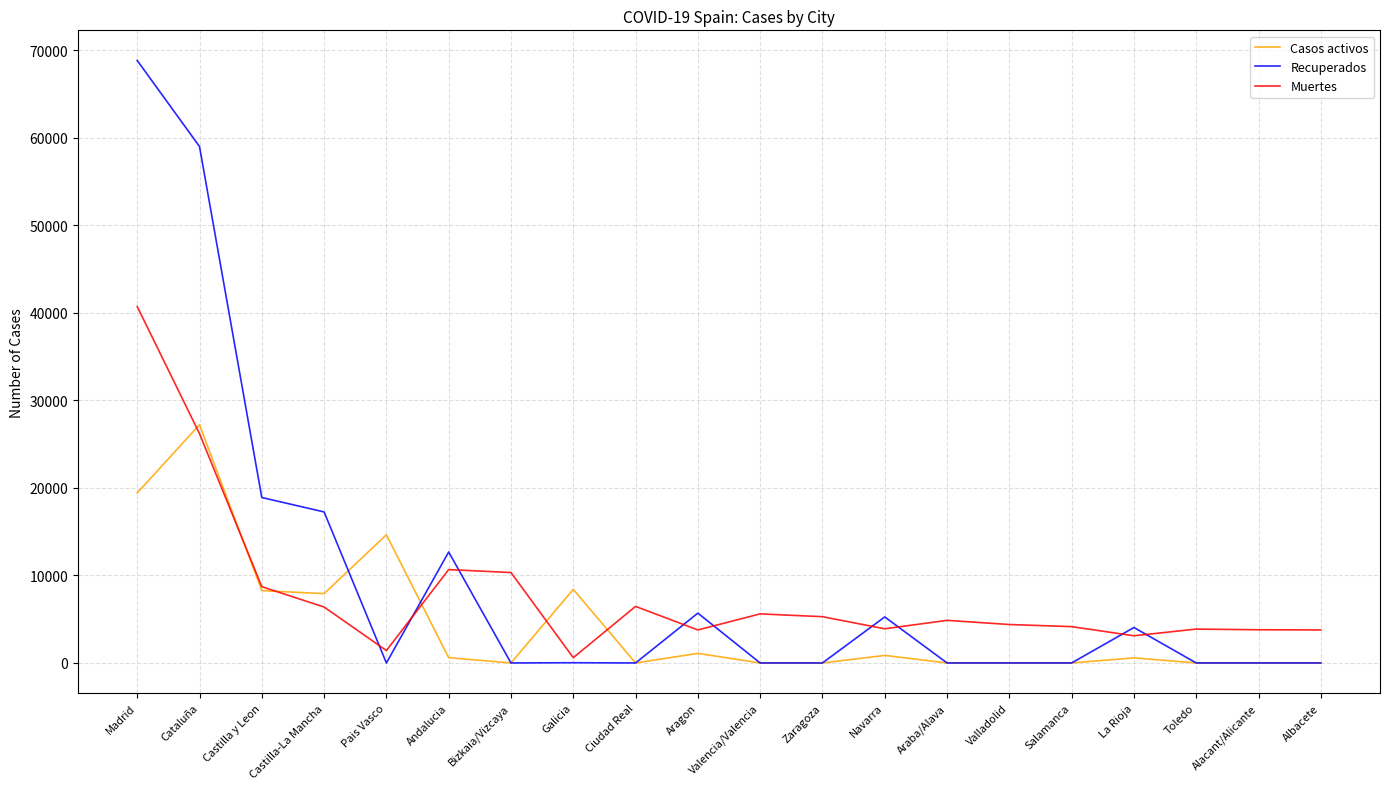

The value of Muertes at La Rioja is 3107. True or false?

True